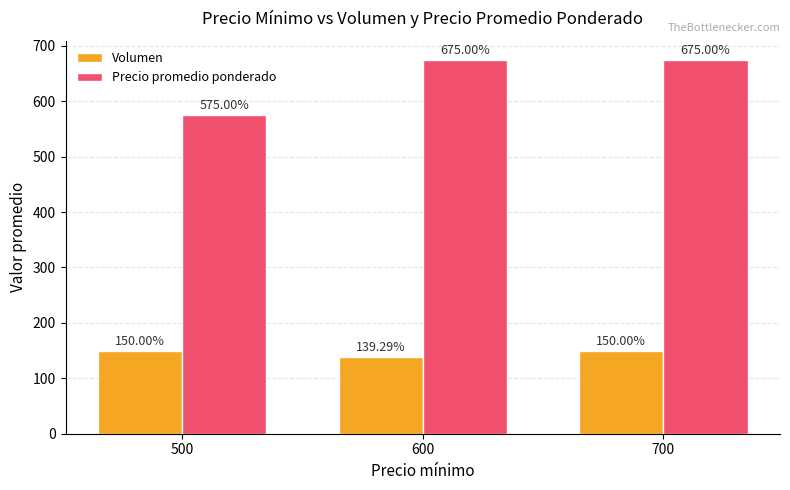

How many data points in Precio promedio ponderado are less than 675?

1